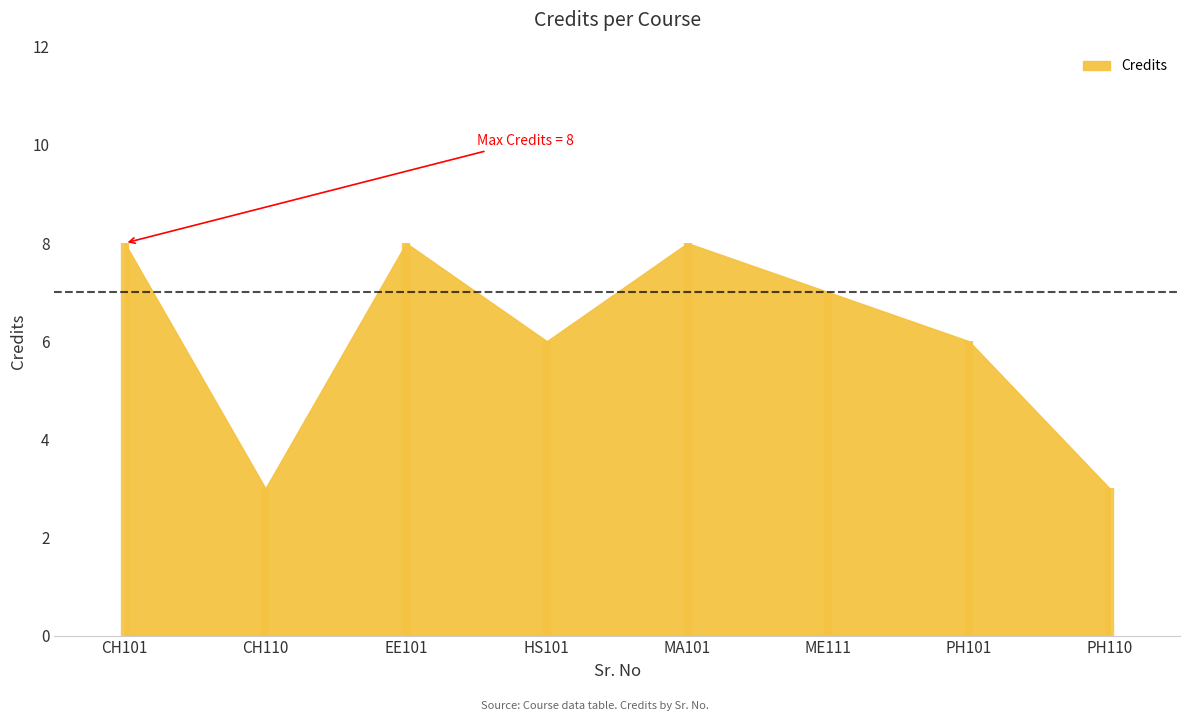

Reading right to left, list all the values displayed in this chart.

3	6	7	8	6	8	3	8